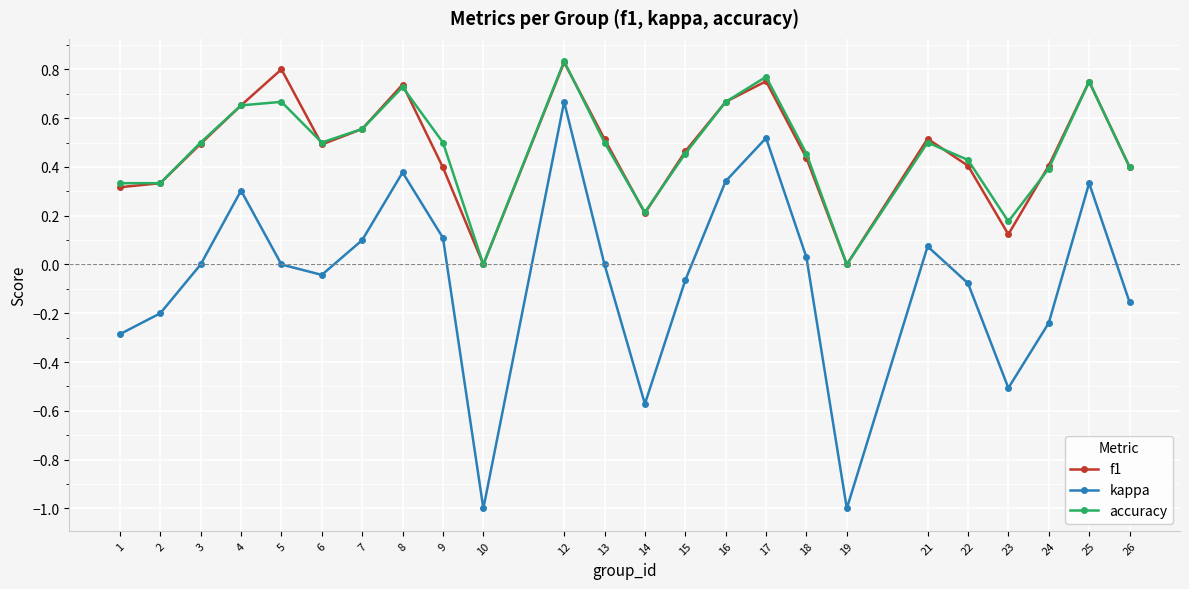

Is the value of f1 at 3 greater than the value of kappa at 21?

Yes